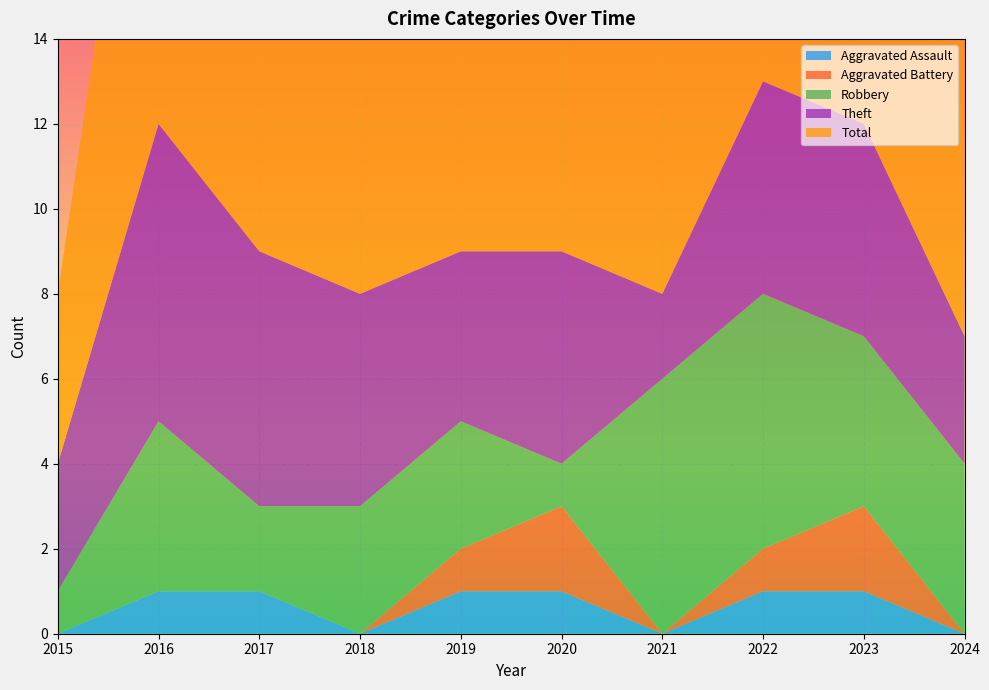

Reading left to right, extract all data points from this chart.

Aggravated Assault: 2015=0	2016=1	2017=1	2018=0	2019=1	2020=1	2021=0	2022=1	2023=1	2024=0
Aggravated Battery: 2015=0	2016=0	2017=0	2018=0	2019=1	2020=2	2021=0	2022=1	2023=2	2024=0
Robbery: 2015=1	2016=4	2017=2	2018=3	2019=3	2020=1	2021=6	2022=6	2023=4	2024=4
Theft: 2015=3	2016=7	2017=6	2018=5	2019=4	2020=5	2021=2	2022=5	2023=5	2024=3
Total: 2015=4	2016=12	2017=9	2018=8	2019=9	2020=9	2021=8	2022=13	2023=12	2024=7